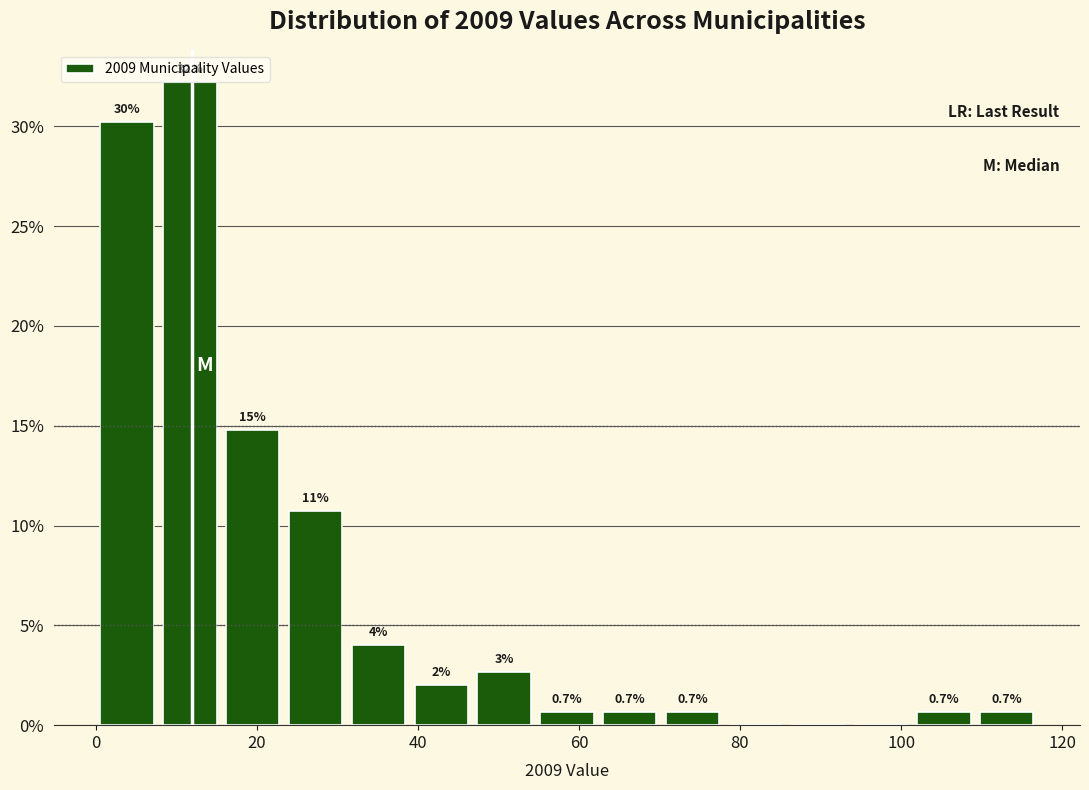

Read against the x-axis, roughly where is the centre of the tallest bar?

12